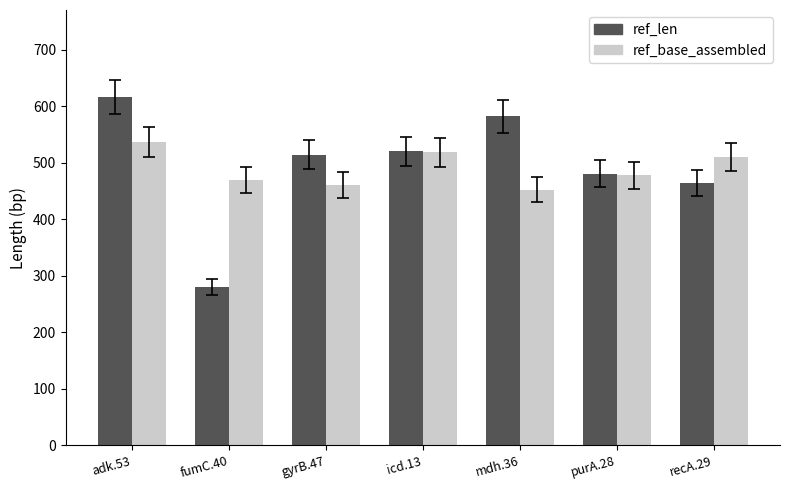

At which category is the sum across all series the highest?

adk.53